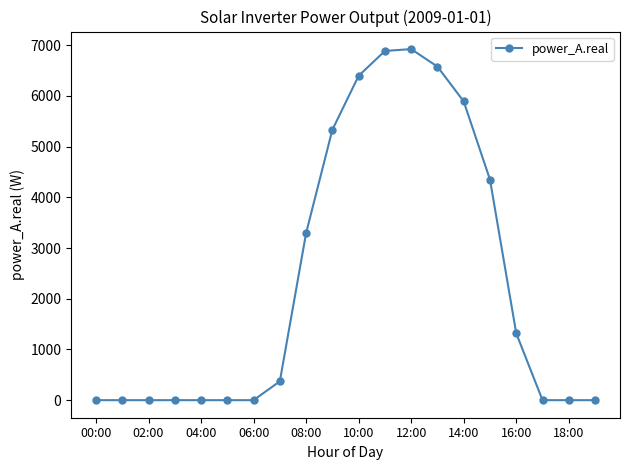

What is the difference between the maximum and minimum values?

6922.8